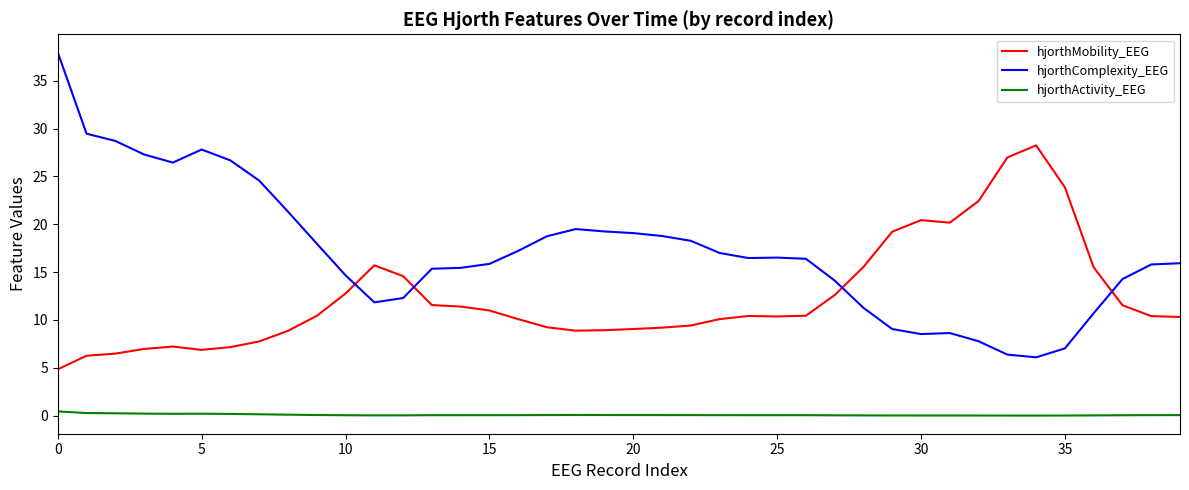

Which series has the largest total across all categories?

hjorthComplexity_EEG